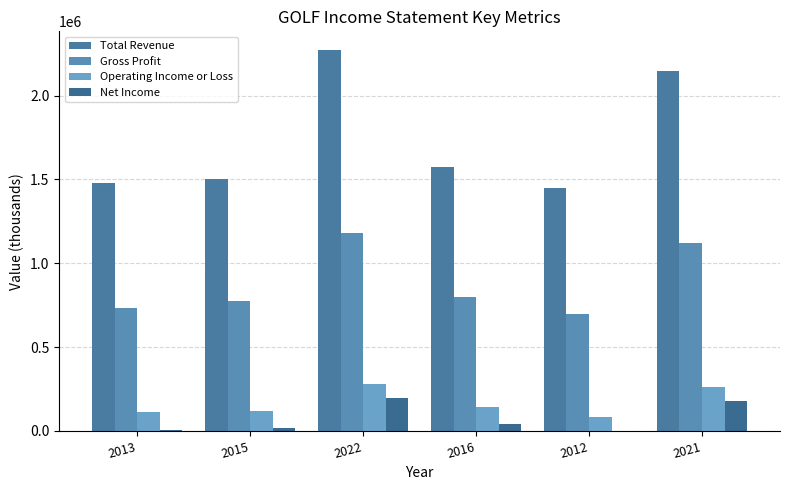

How many categories are shown in the chart?

6